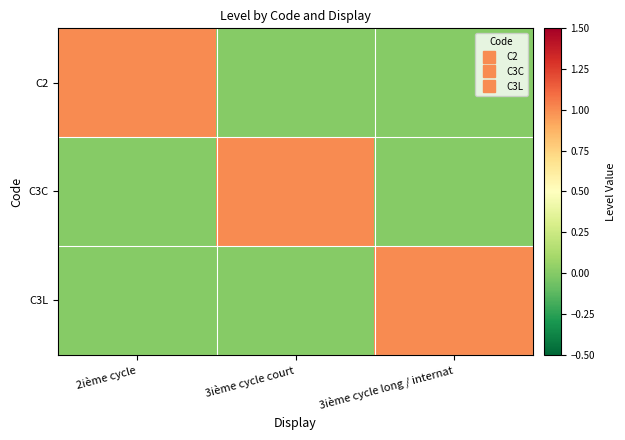

What is the total value across all series at 3ième cycle court?

1